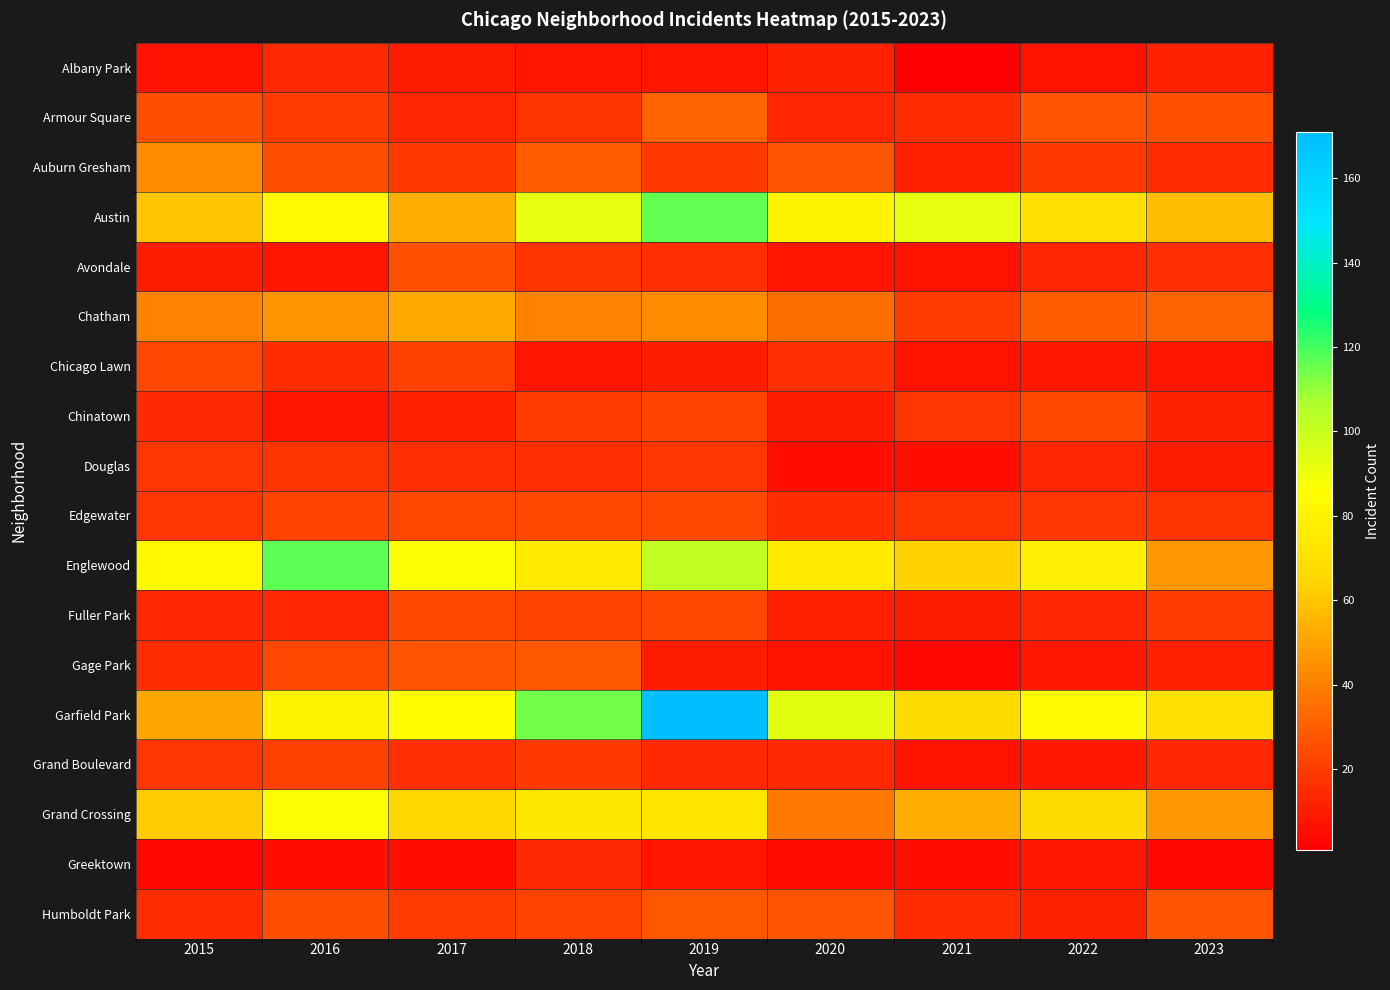

What is the total value across all series at 2019?

739